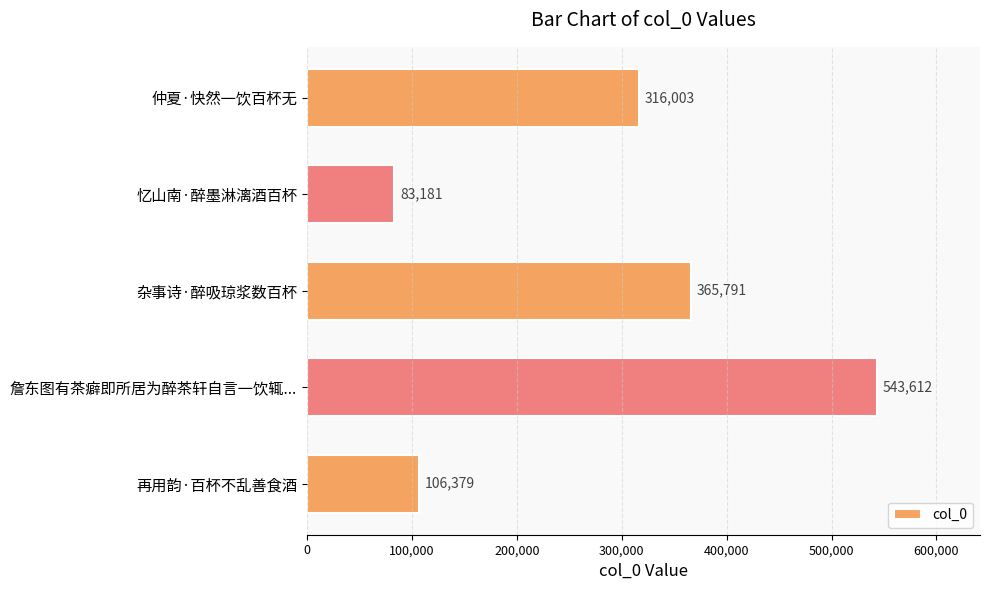

What is the difference between the maximum and minimum values?

460431